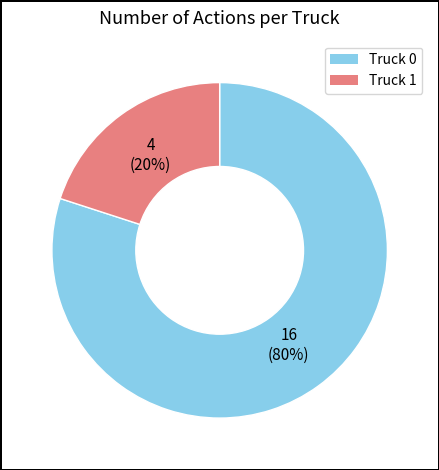

Which has a higher value, Truck 0 or Truck 1?

Truck 0